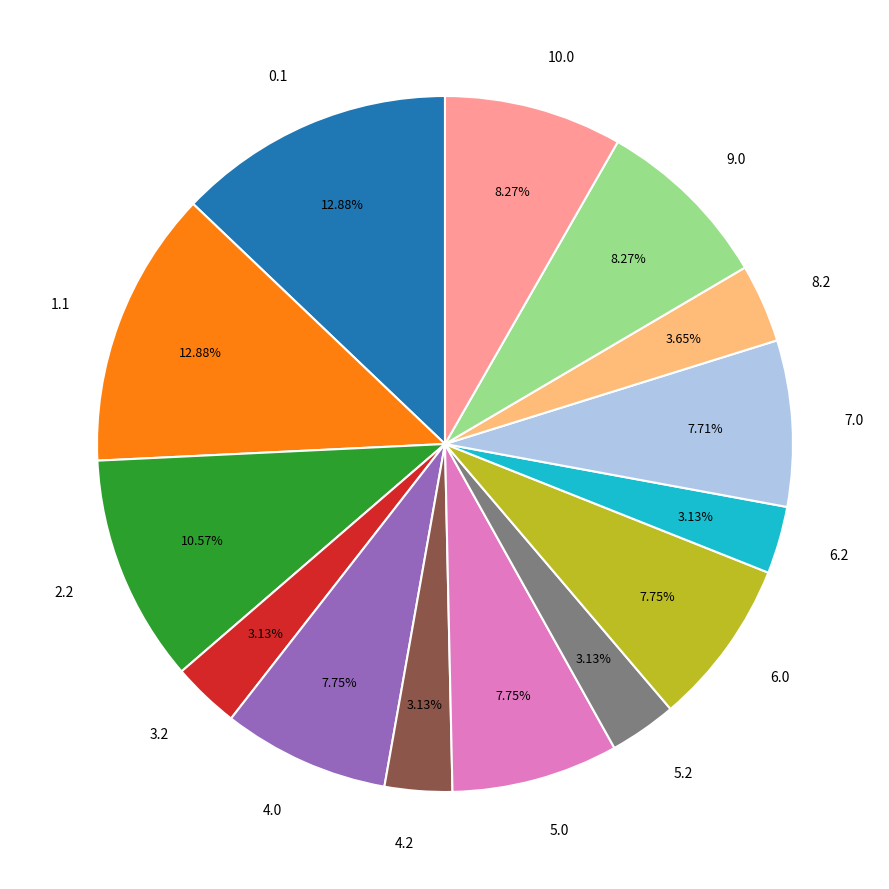

Which has a higher value, 9.0 or 2.2?

2.2